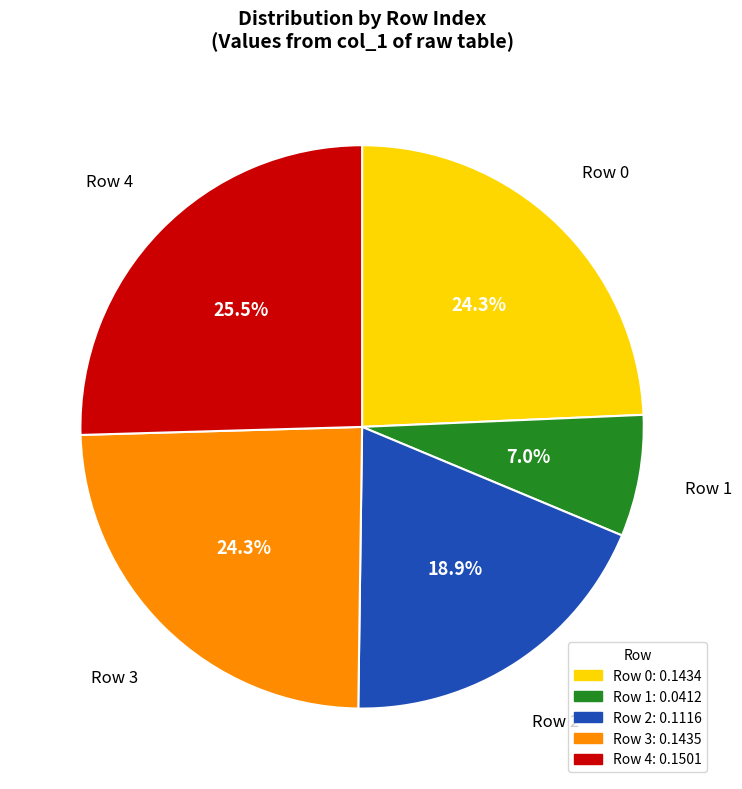

Does any single category account for the majority?

No